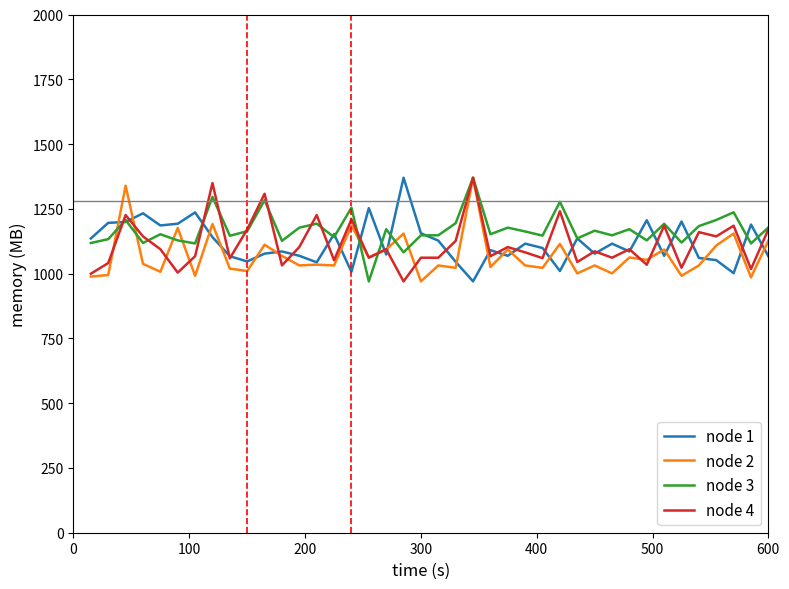

What is the minimum value for node 4?

970.0